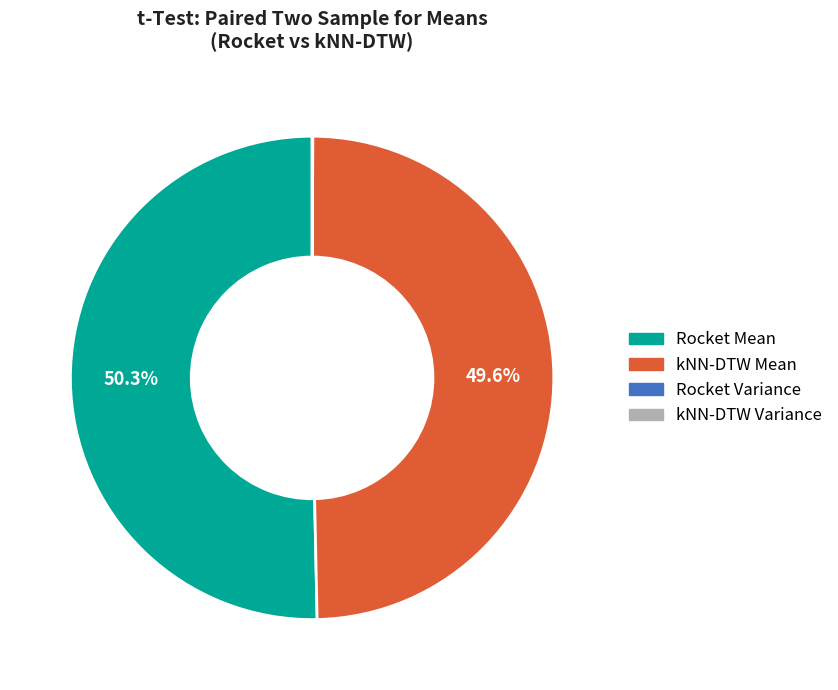

Is there any slice that represents more than half of the pie?

Yes